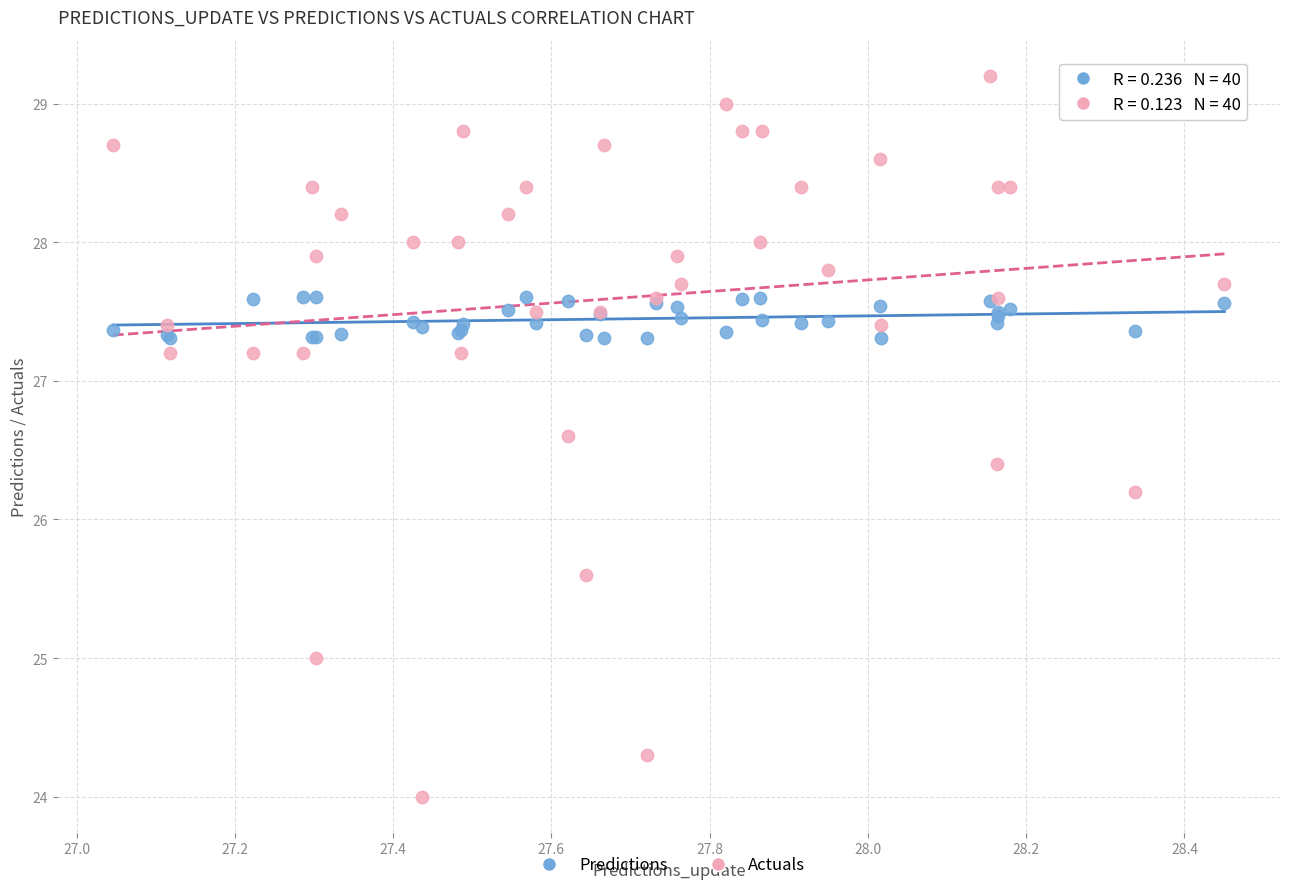

Which series reaches the minimum Y coordinate?

Actuals